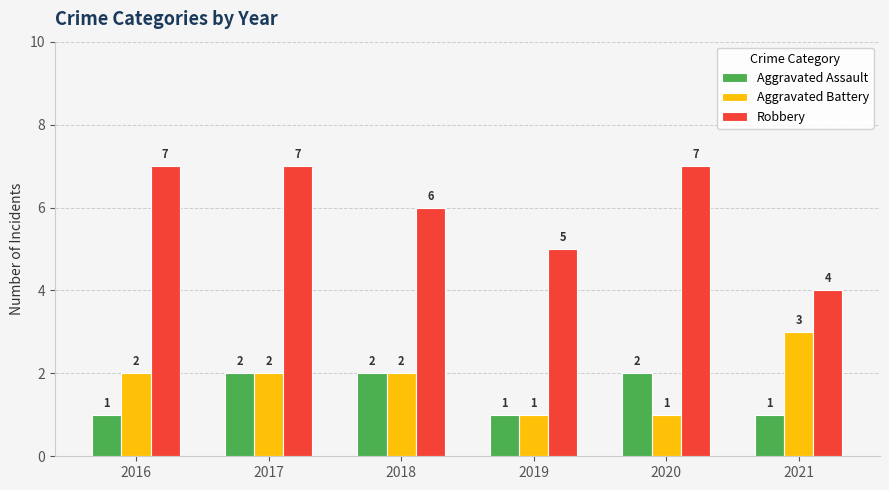

How many Aggravated Battery values are between 1 and 2?

5